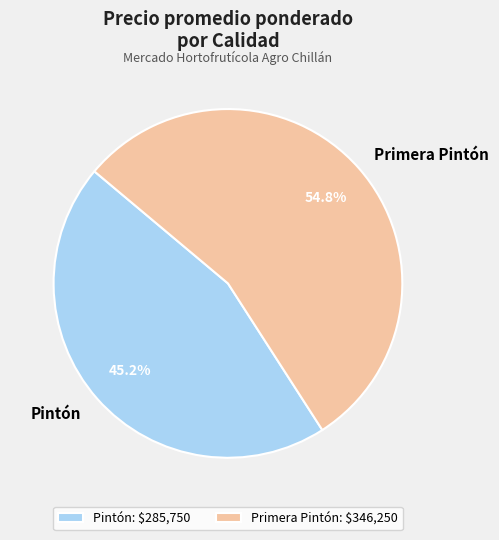

Is there a majority slice in this chart?

Yes